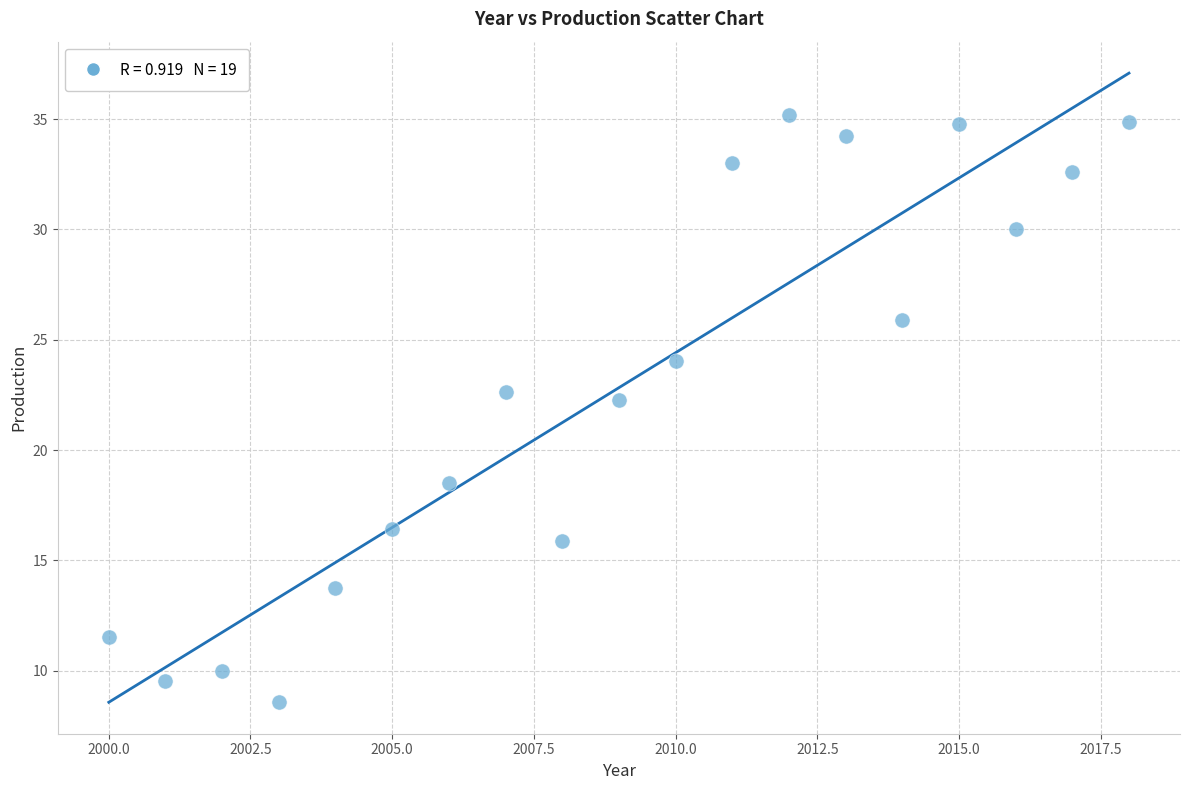

What is the range of Y values (max minus min)?

26.6